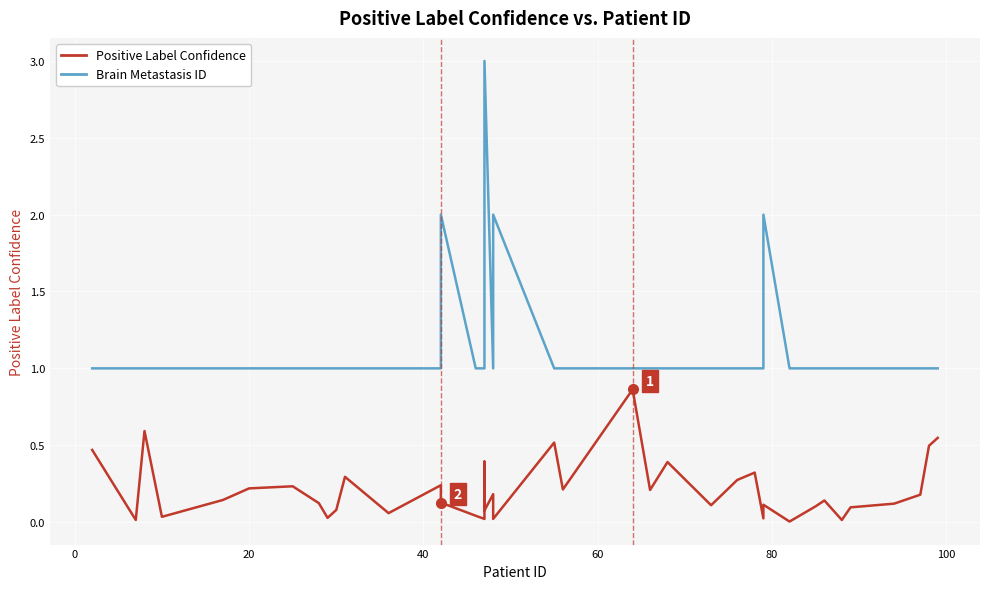

How many data points in Brain Metastasis ID are above 1?

5